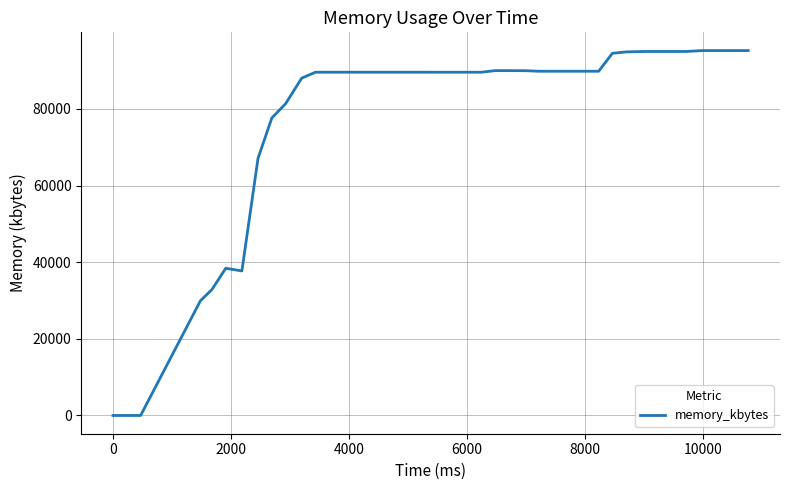

What is the difference between the maximum and minimum values?

95220